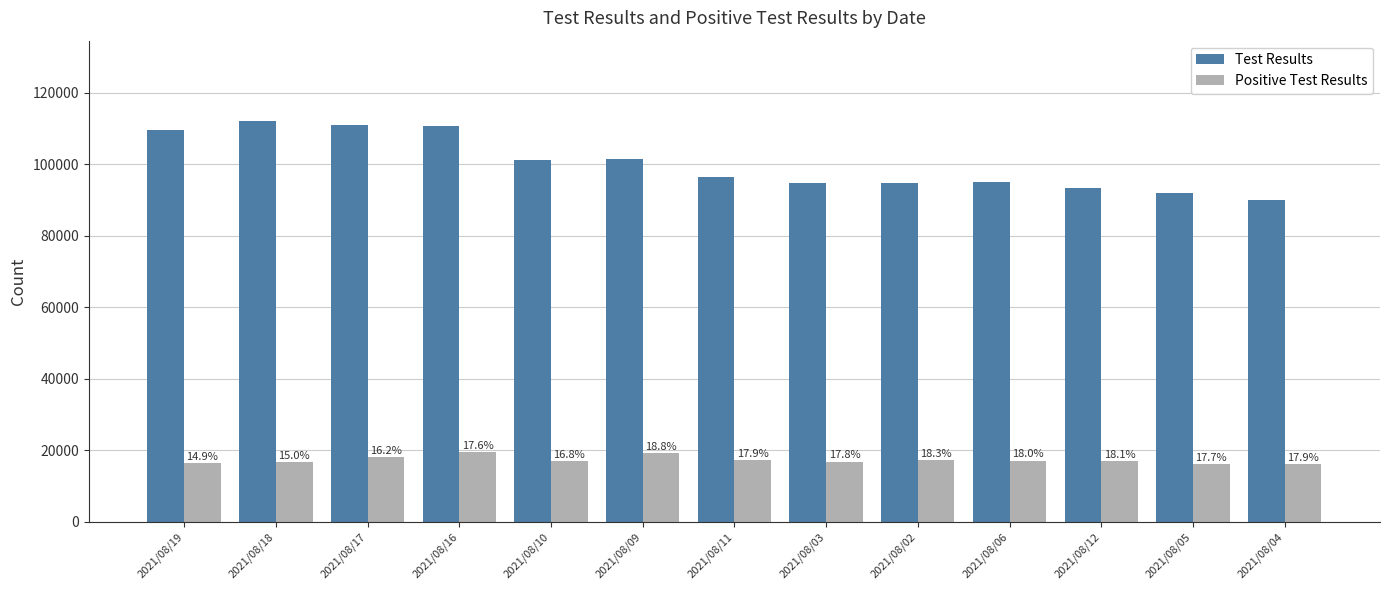

What is the label of the 7th bar from the left?

2021/08/11